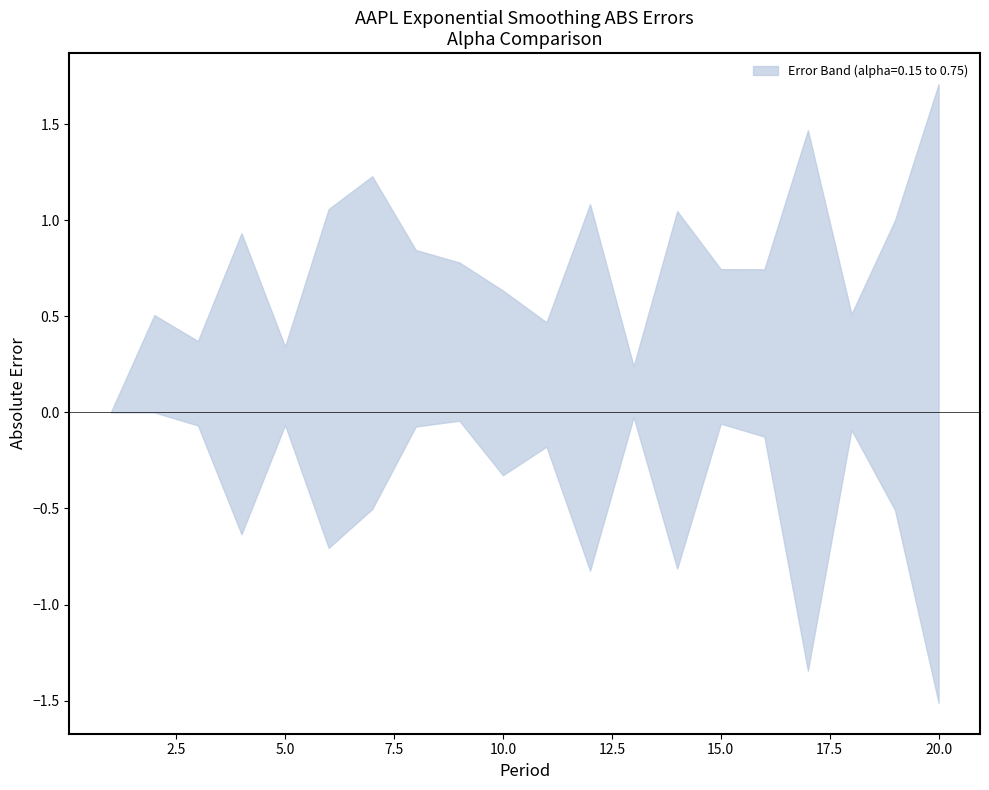

Reading left to right, transcribe all the data shown in this chart.

alpha=0.15 ABS Error: 1=0.0	2=0.5	3=0.4	4=0.9	5=0.3	6=1.1	7=1.2	8=0.8	9=0.0	10=0.3	11=0.3	12=0.8	13=0.2	14=1.0	15=0.7	16=0.1	17=1.3	18=0.5	19=0.5	20=1.7
alpha=0.35 ABS Error: 1=0.0	2=0.5	3=0.3	4=0.8	5=0.1	6=0.8	7=0.9	8=0.4	9=0.5	10=0.6	11=0.5	12=0.8	13=0.0	14=0.9	15=0.4	16=0.5	17=1.5	18=0.4	19=0.7	20=1.7
alpha=0.55 ABS Error: 1=0.0	2=0.5	3=0.2	4=0.7	5=0.1	6=0.7	7=0.6	8=0.1	9=0.7	10=0.6	11=0.3	12=1.0	13=0.1	14=0.8	15=0.2	16=0.7	17=1.5	18=0.1	19=0.9	20=1.7
alpha=0.75 ABS Error: 1=0.0	2=0.5	3=0.1	4=0.6	5=0.3	6=0.7	7=0.5	8=0.1	9=0.8	10=0.5	11=0.2	12=1.1	13=0.2	14=0.8	15=0.1	16=0.7	17=1.3	18=0.2	19=1.0	20=1.5